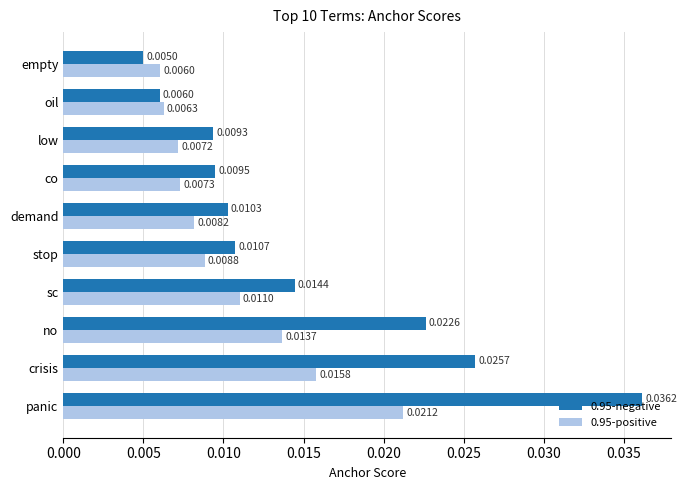

Rank the series by their average value, from lowest to highest.

0.95-positive, 0.95-negative